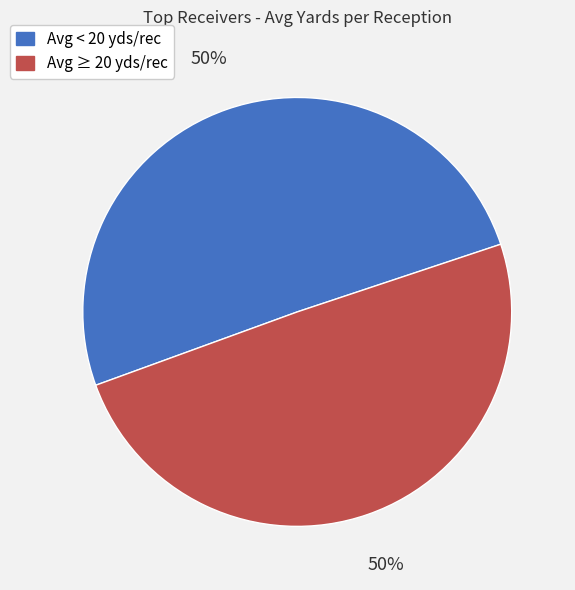

To the nearest percent, what percentage of the pie is Avg < 20 yds/rec?

50%